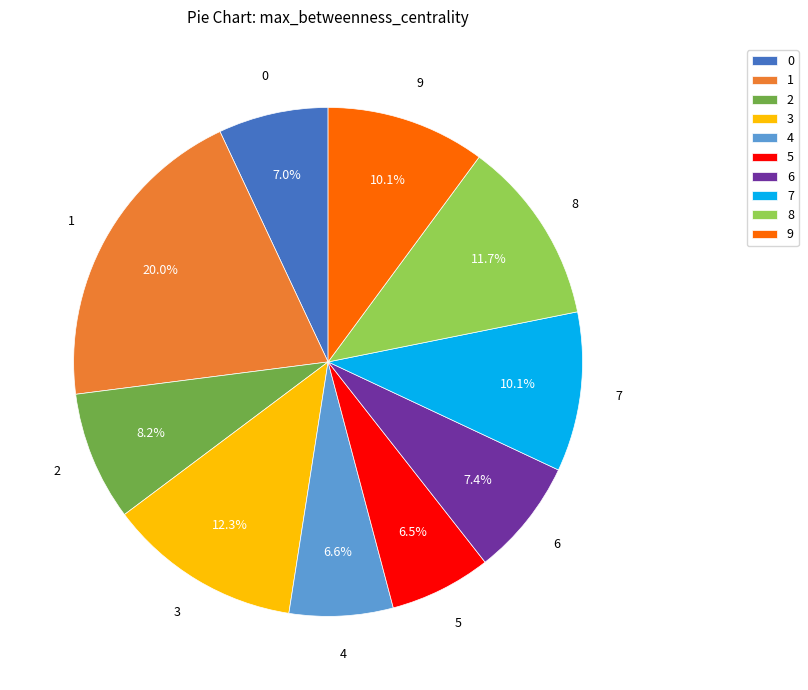

Is it true that 0 is 7% of the pie?

True